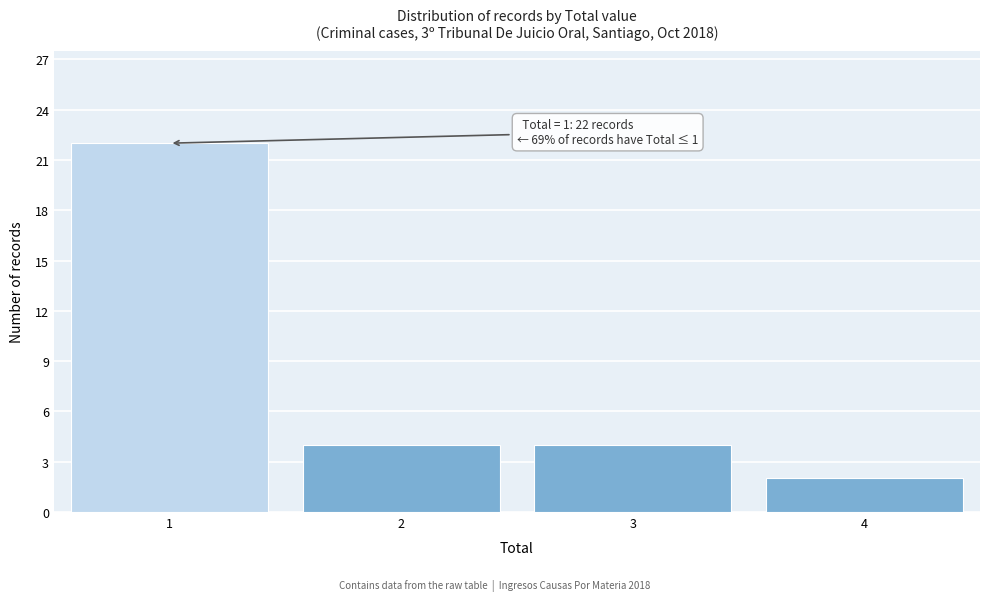

Which range on the x-axis has the tallest bar?

0.5 to 1.5